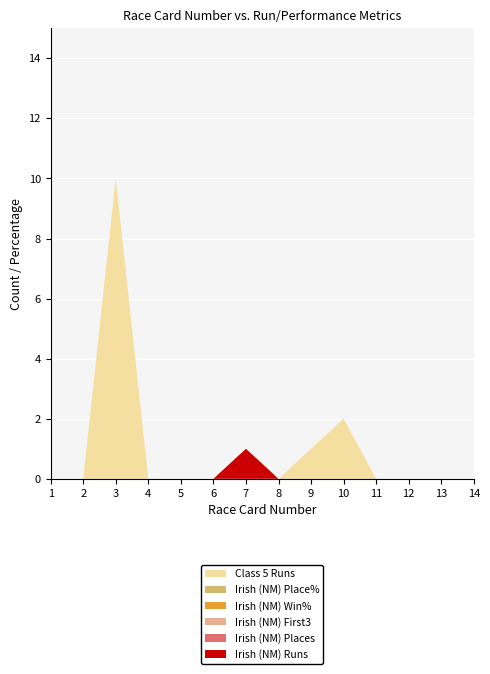

Reading left to right, transcribe all the data shown in this chart.

Irish (NM) Runs: 0	0	0	0	0	0	1	0	0	0	0	0	0	0
Irish (NM) Places: 0	0	0	0	0	0	0	0	0	0	0	0	0	0
Irish (NM) First3: 0	0	0	0	0	0	0	0	0	0	0	0	0	0
Irish (NM) Win%: 0	0	0	0	0	0	0	0	0	0	0	0	0	0
Irish (NM) Place%: 0	0	0	0	0	0	0	0	0	0	0	0	0	0
Class 5 Runs: 0	0	10	0	0	0	0	0	1	2	0	0	0	0